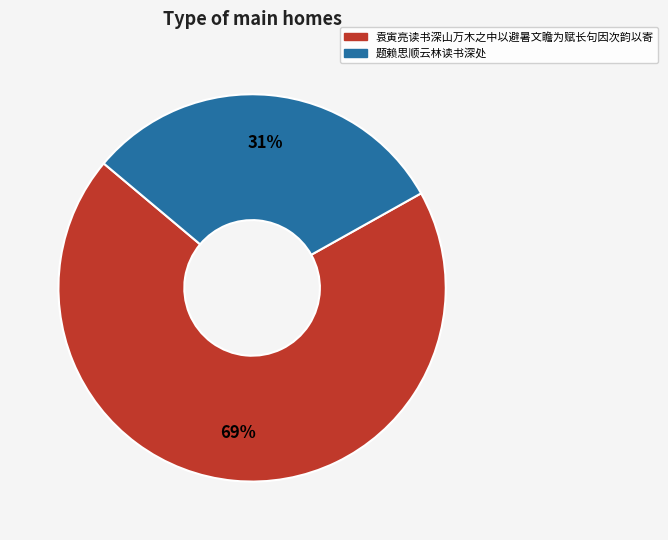

Rank the categories by value from highest to lowest.

袁寅亮读书深山万木之中以避暑文瞻为赋长句因次韵以寄, 题赖思顺云林读书深处